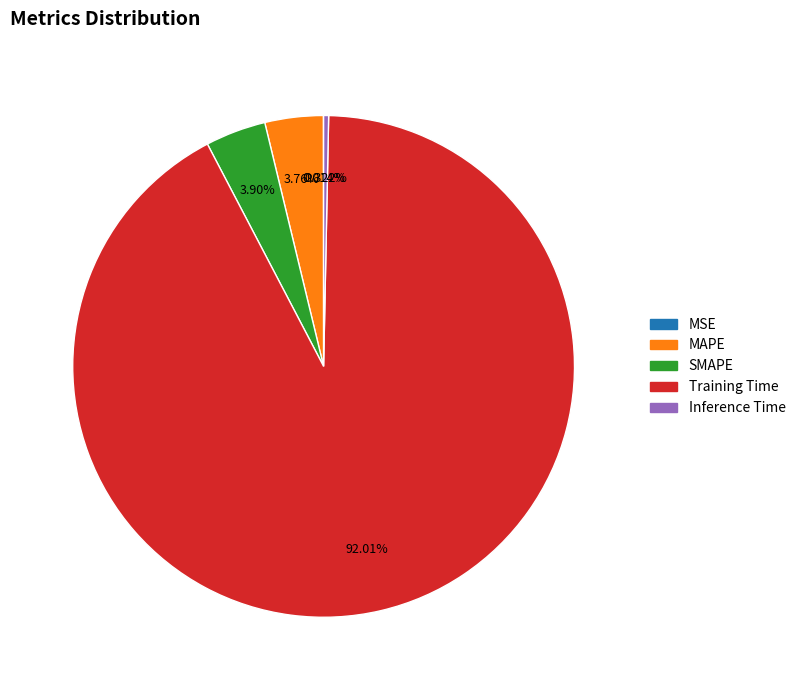

To the nearest percent, what is the average slice percentage?

20%